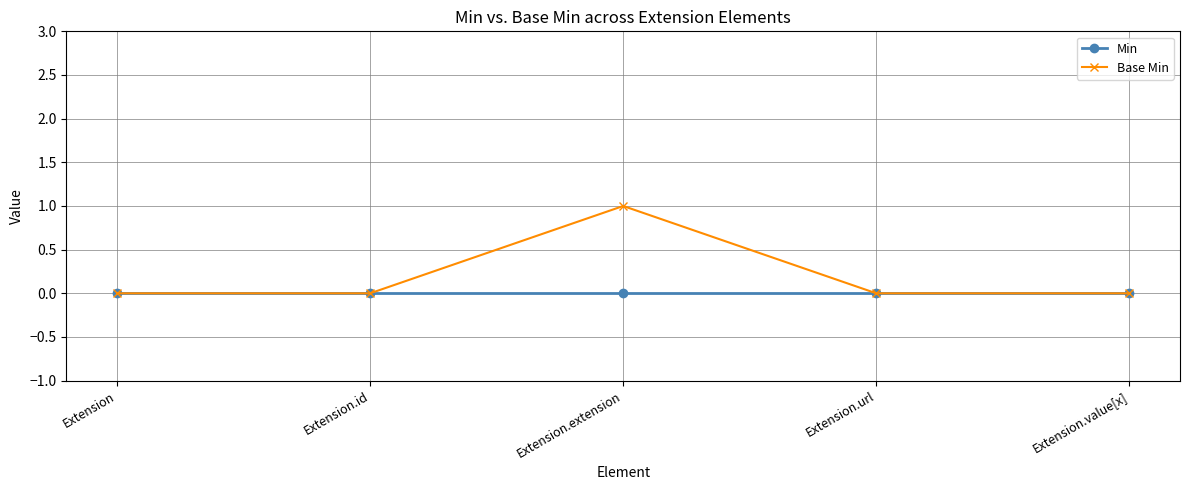

Which series has the largest range (max minus min)?

Base Min